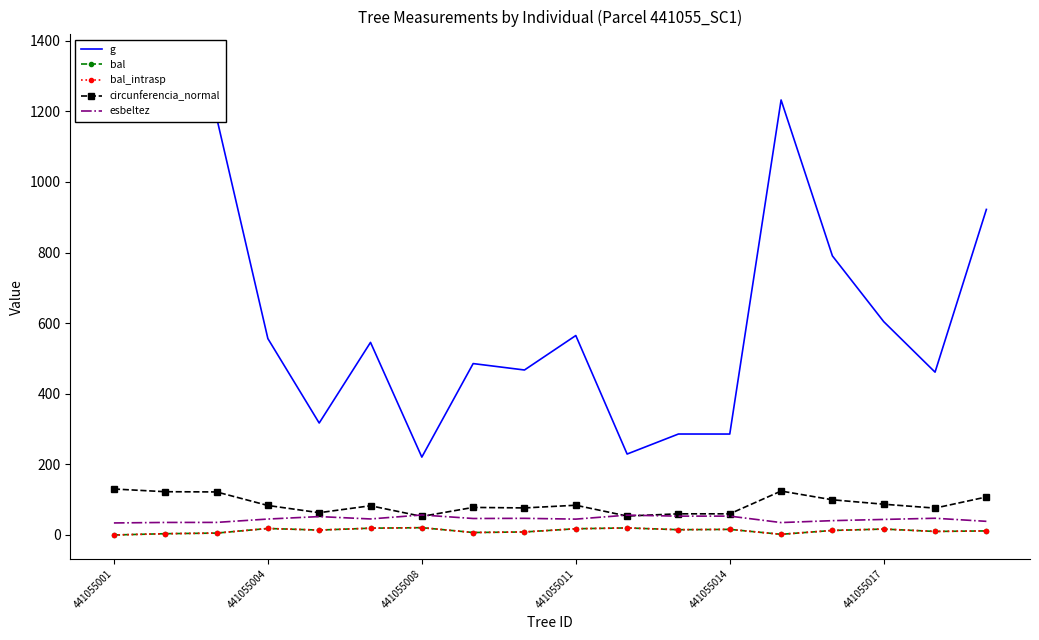

True or false: circunferencia_normal and bal intersect in this chart.

False